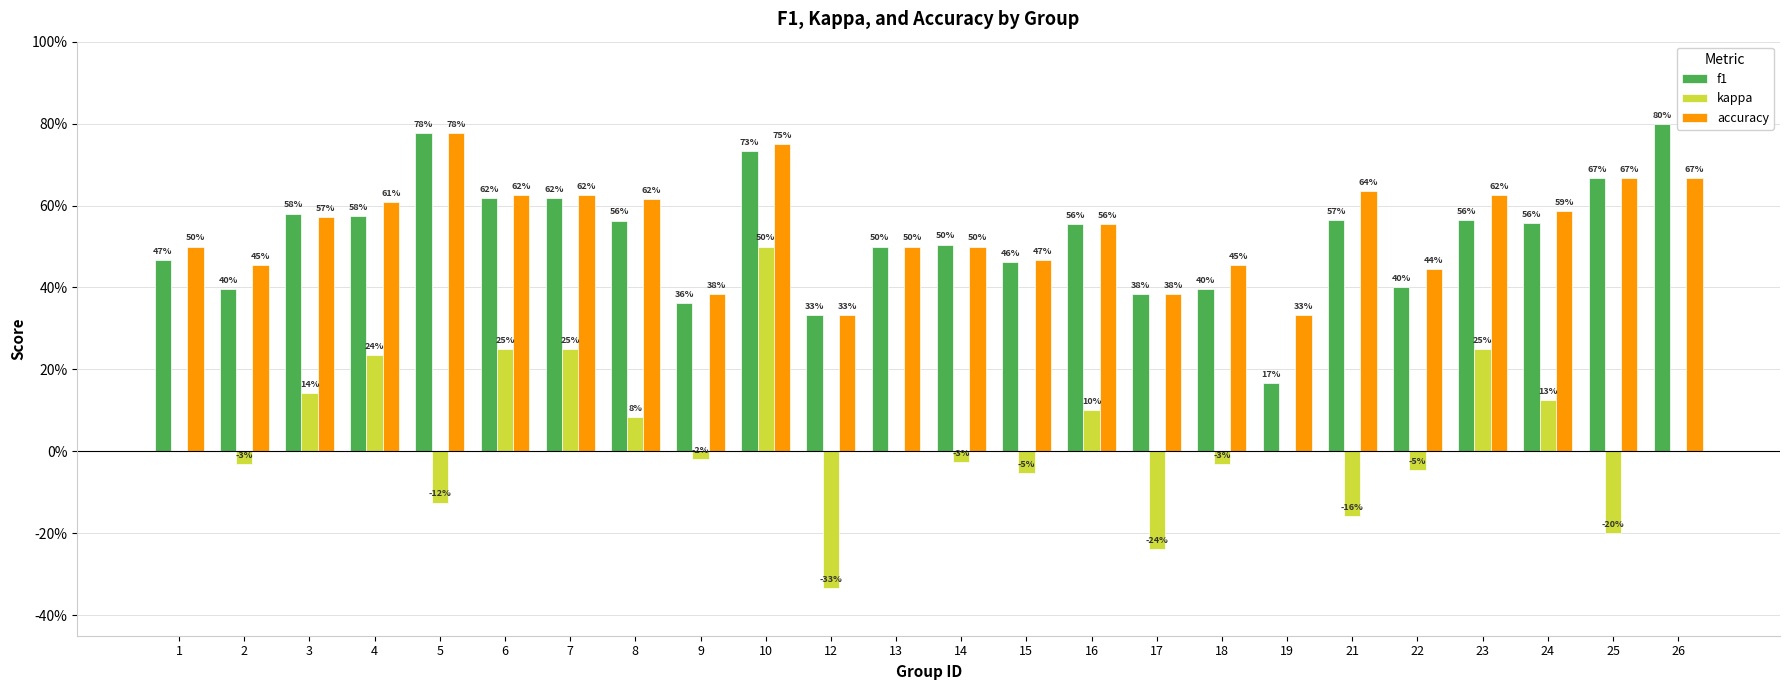

Are the bars horizontal?

No